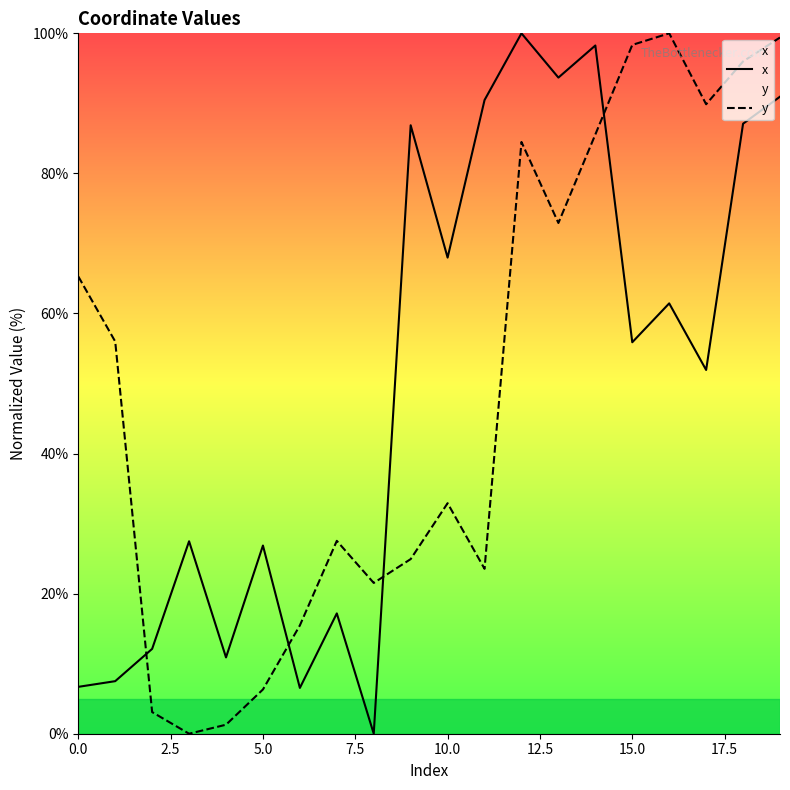

How many times do x and y cross each other?

4